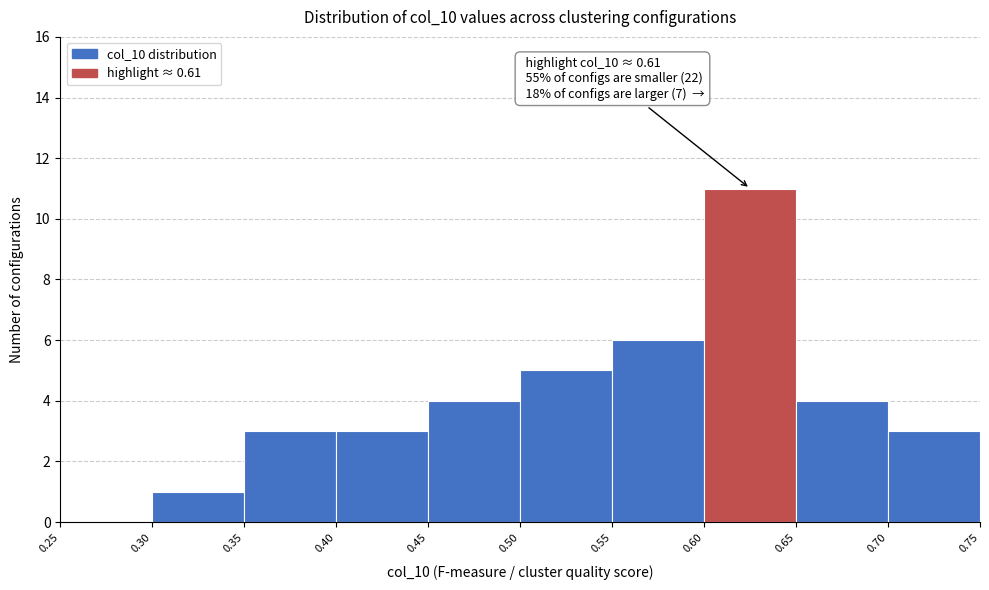

Over which range of the x-axis is the bar tallest?

0.60 to 0.65